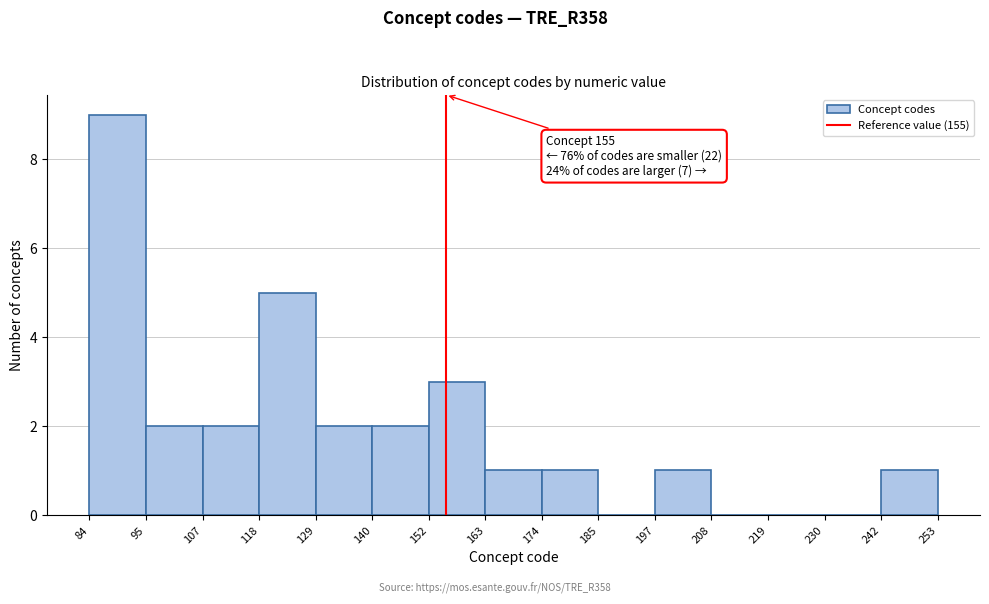

Which range on the x-axis has the tallest bar?

84 to 95